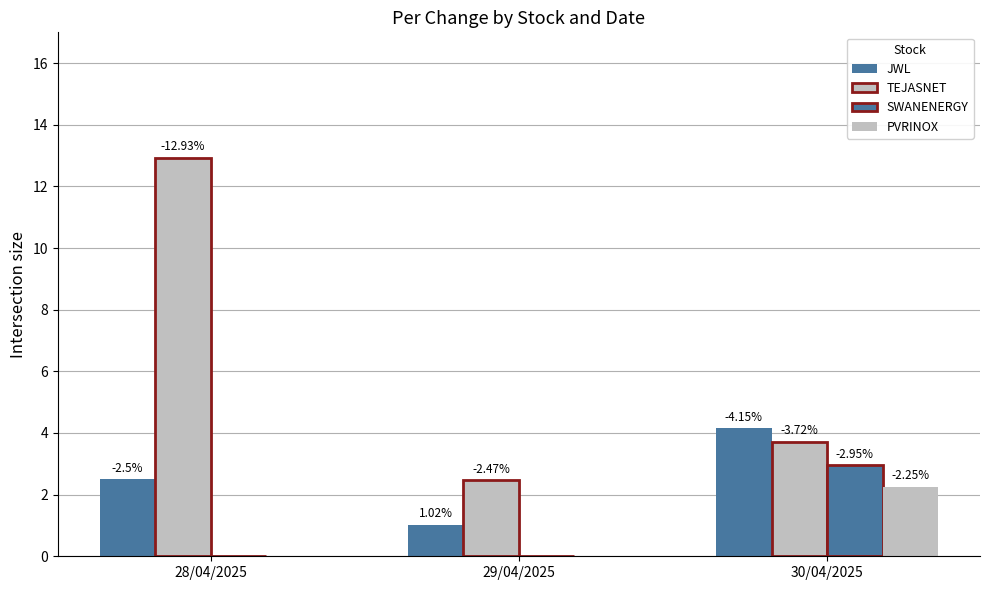

How many groups of bars are there?

3